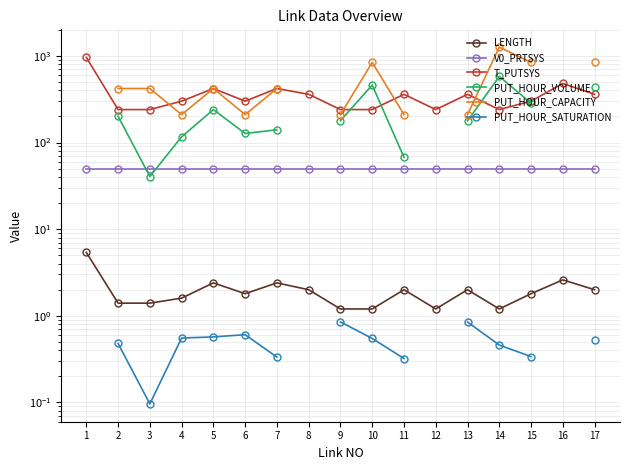

What is the sum of the LENGTH values at 16 and 7?

5.0